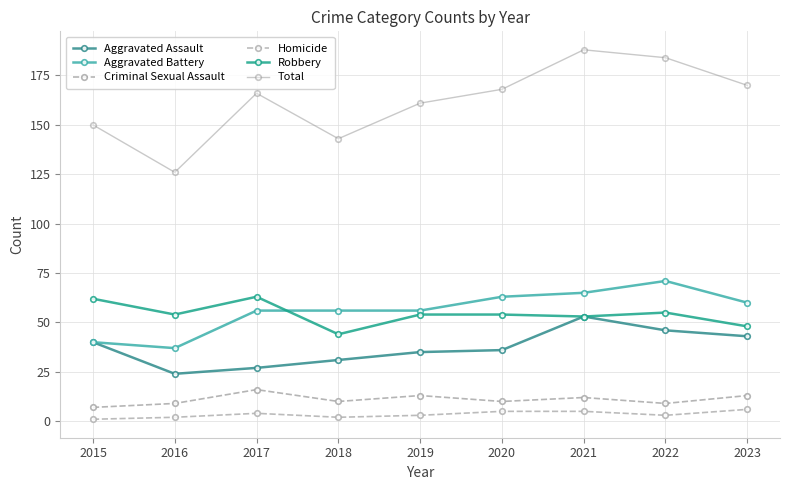

Count the number of categories in the chart.

9